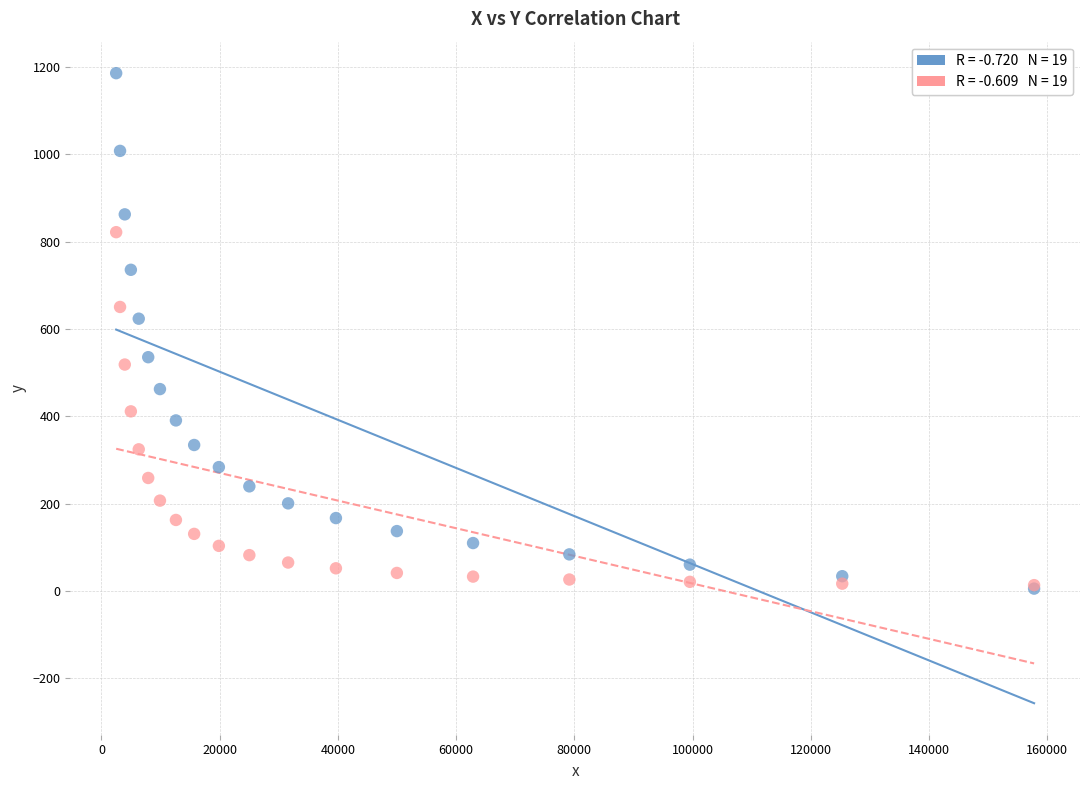

Across all series, what Y value is closest to 595?

623.5